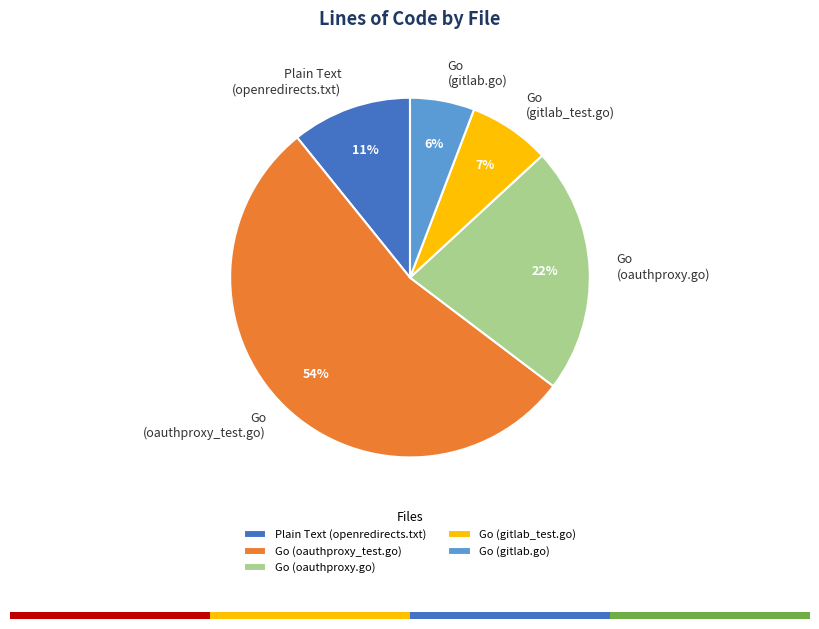

What is the ratio of the value at Plain Text (openredirects.txt) to the value at Go (oauthproxy.go)?

0.5